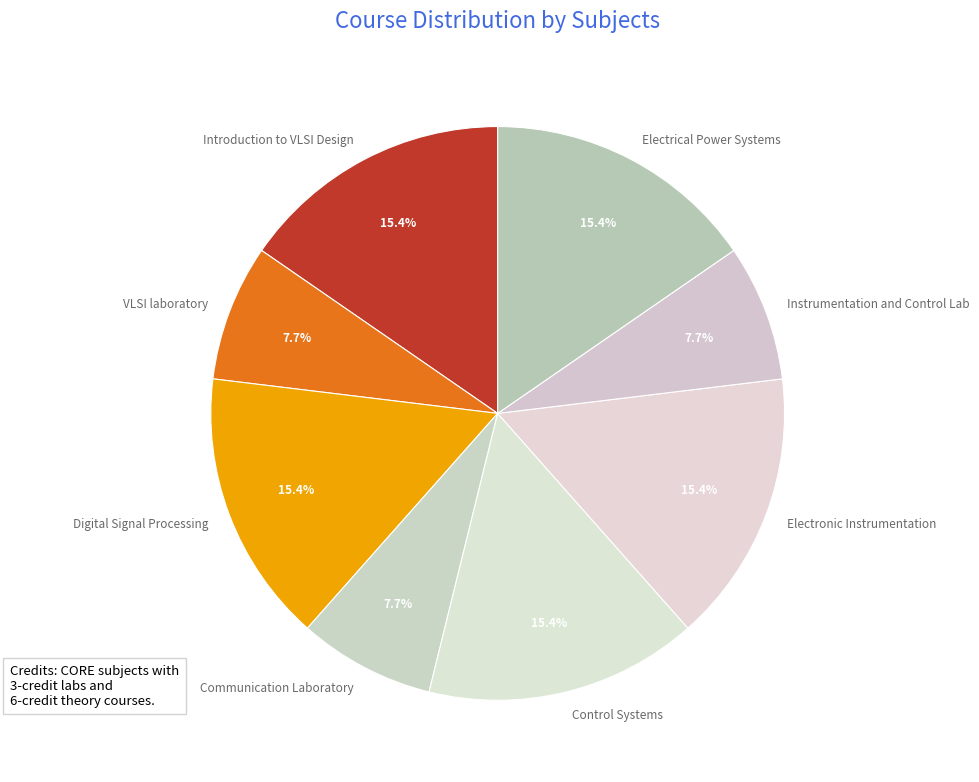

Is Digital Signal Processing the majority of the pie?

No